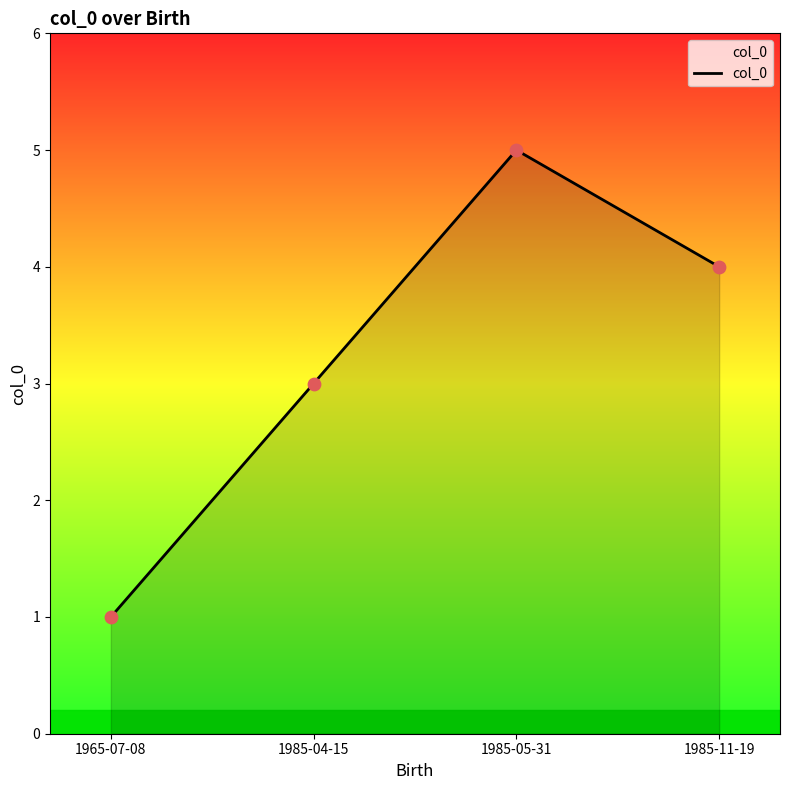

What is the ratio of the value at 1985-05-31 to the value at 1965-07-08?

5.0